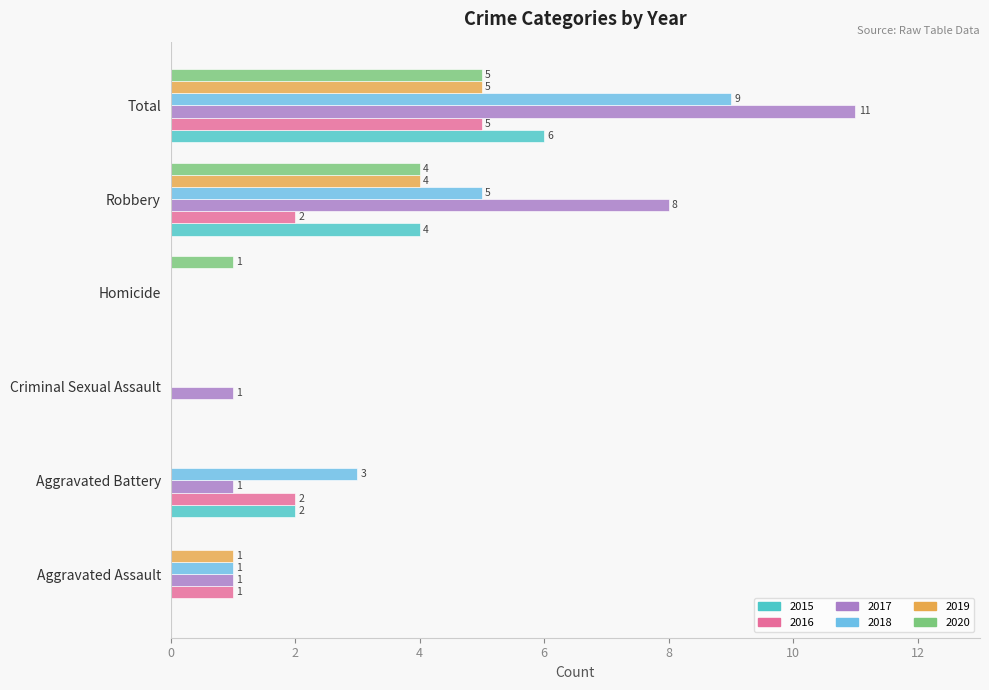

Read the 2016 value at Total.

5